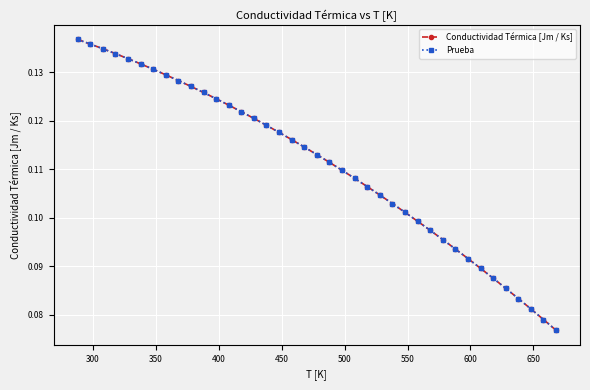

Count the number of categories in the chart.

39